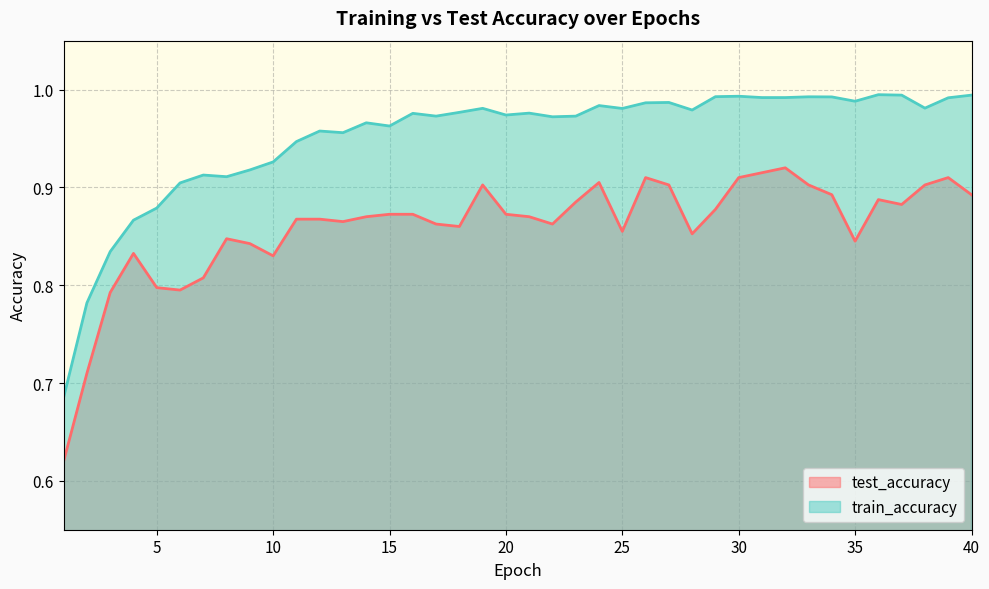

What is the total value across all series at 15?

1.8